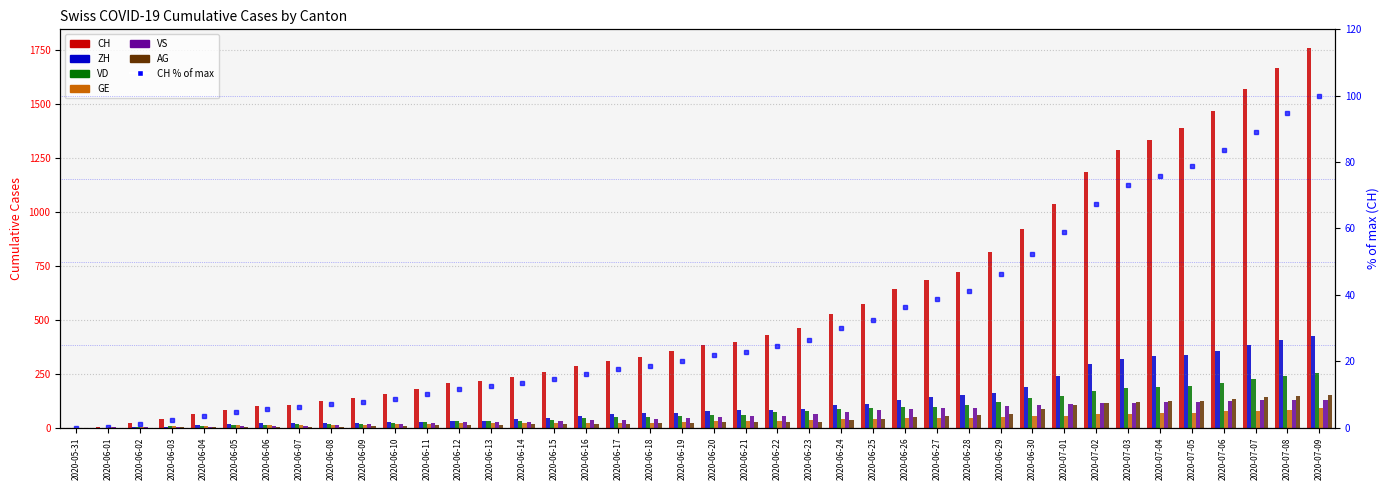

What is the highest value of the ZH series?

424